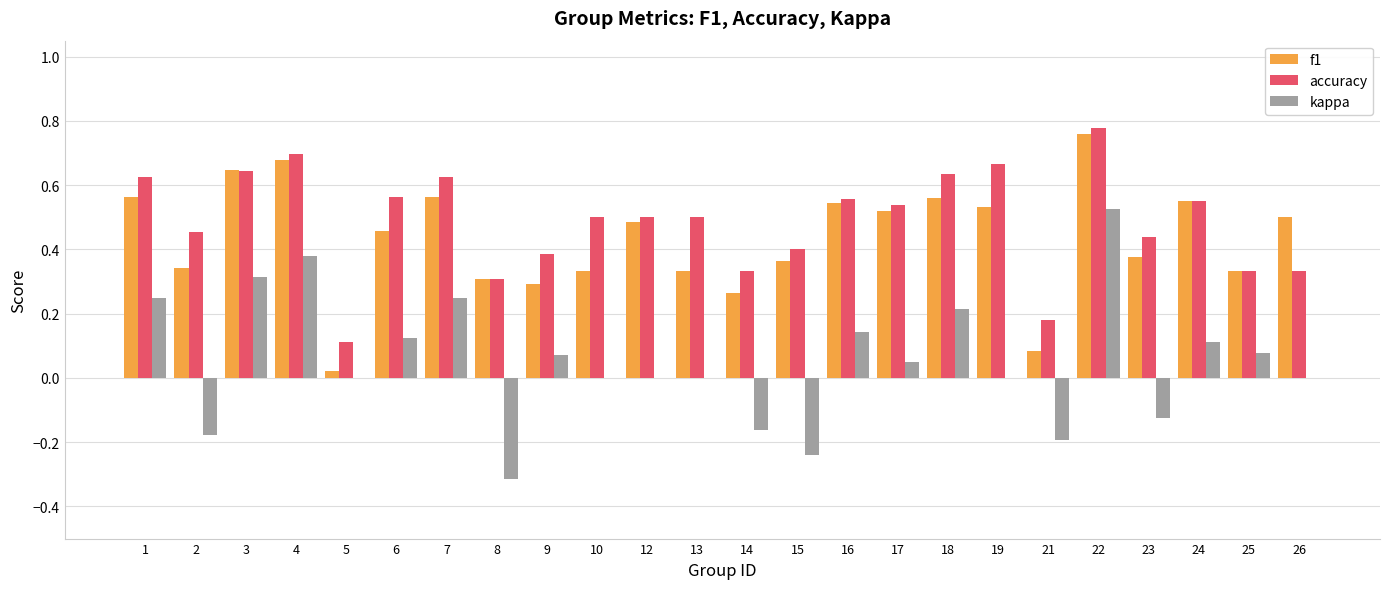

At which category does the chart reach its peak across all series?

22